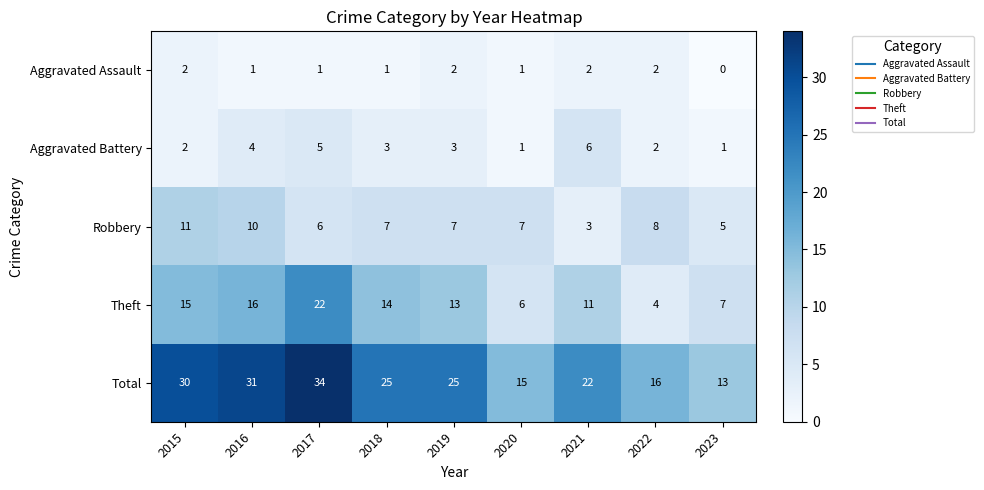

What is the average value of the Aggravated Battery series?

3